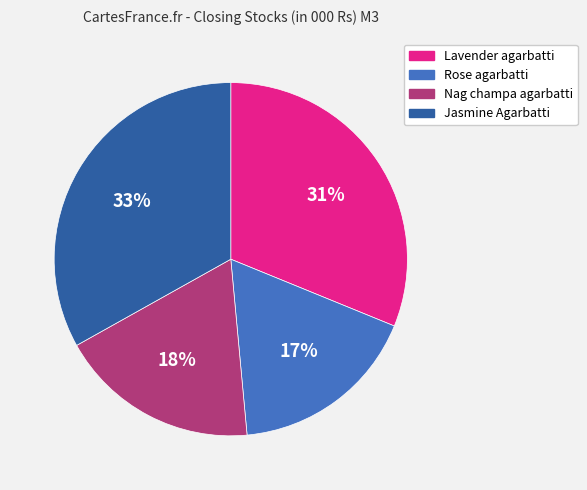

To the nearest percent, what is the difference between the largest and smallest slice percentages?

16%